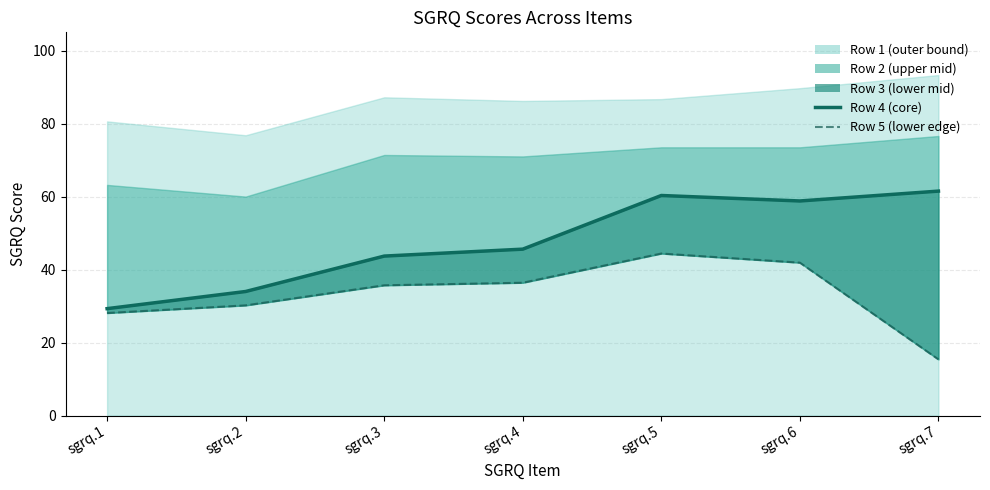

Reading left to right, extract all data points from this chart.

Row4: sgrq.1=29.3	sgrq.2=34.0	sgrq.3=43.7	sgrq.4=45.6	sgrq.5=60.3	sgrq.6=58.8	sgrq.7=61.5
Row5: sgrq.1=28.1	sgrq.2=30.2	sgrq.3=35.7	sgrq.4=36.4	sgrq.5=44.4	sgrq.6=41.9	sgrq.7=15.4